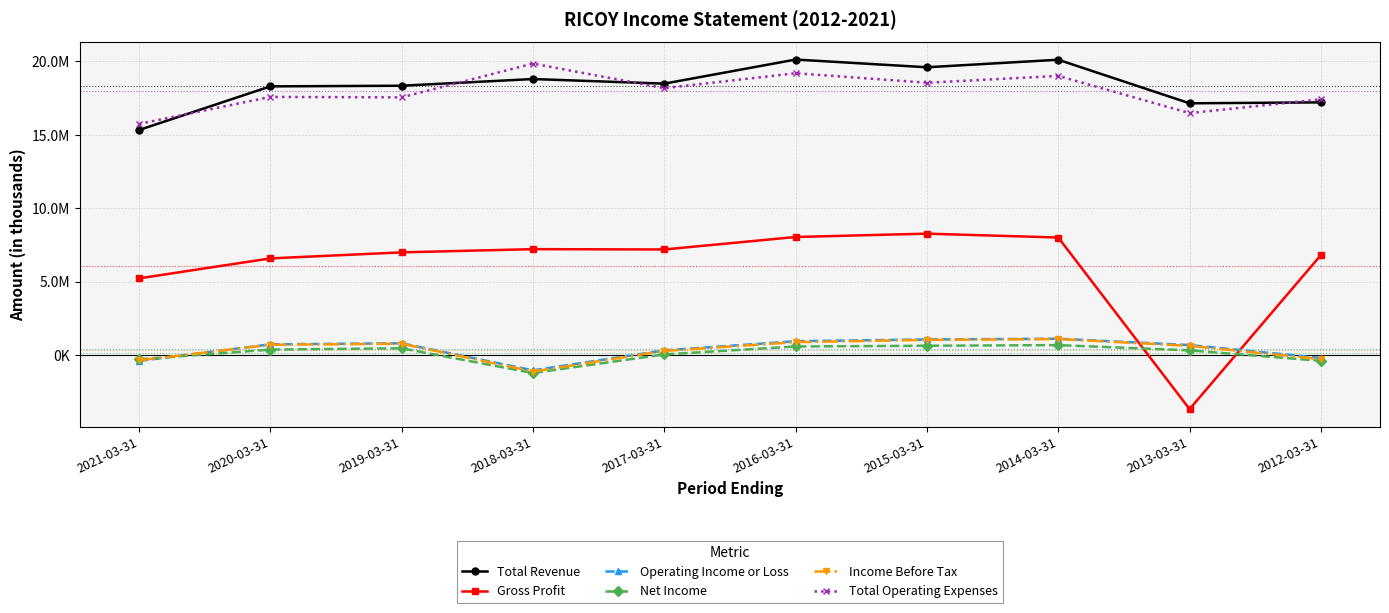

What are all the series names shown in the legend?

Total Revenue, Gross Profit, Operating Income or Loss, Net Income, Income Before Tax, Total Operating Expenses